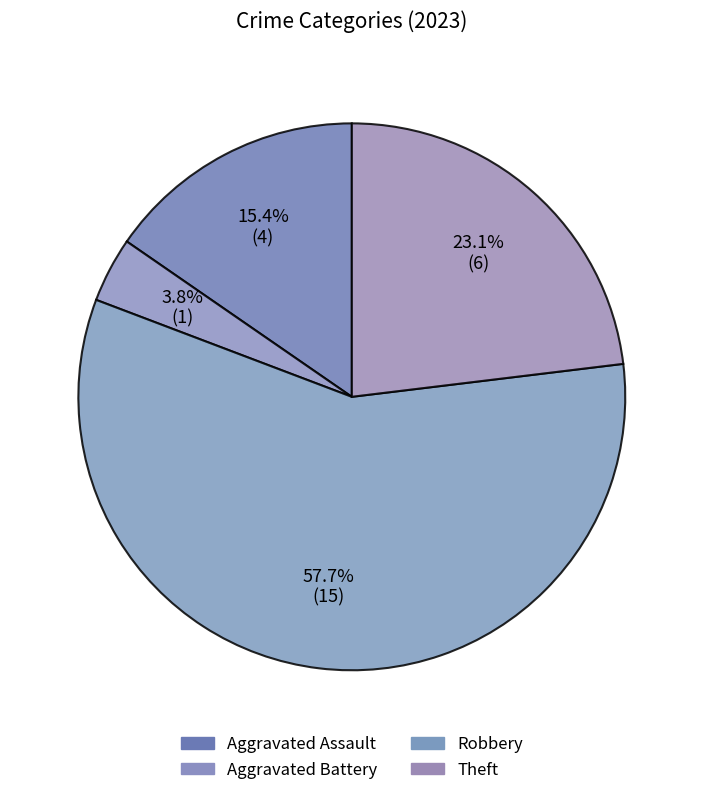

How many slices are in this pie chart?

4